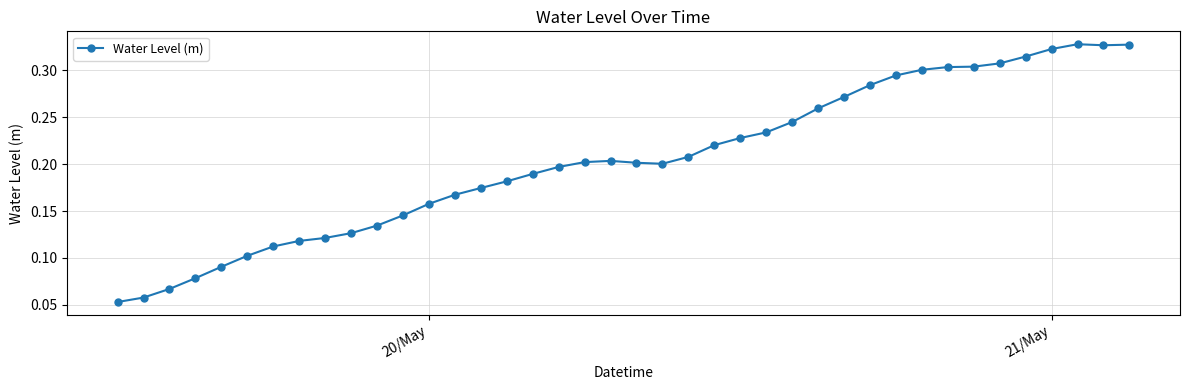

What is the sum of all values?

8.2